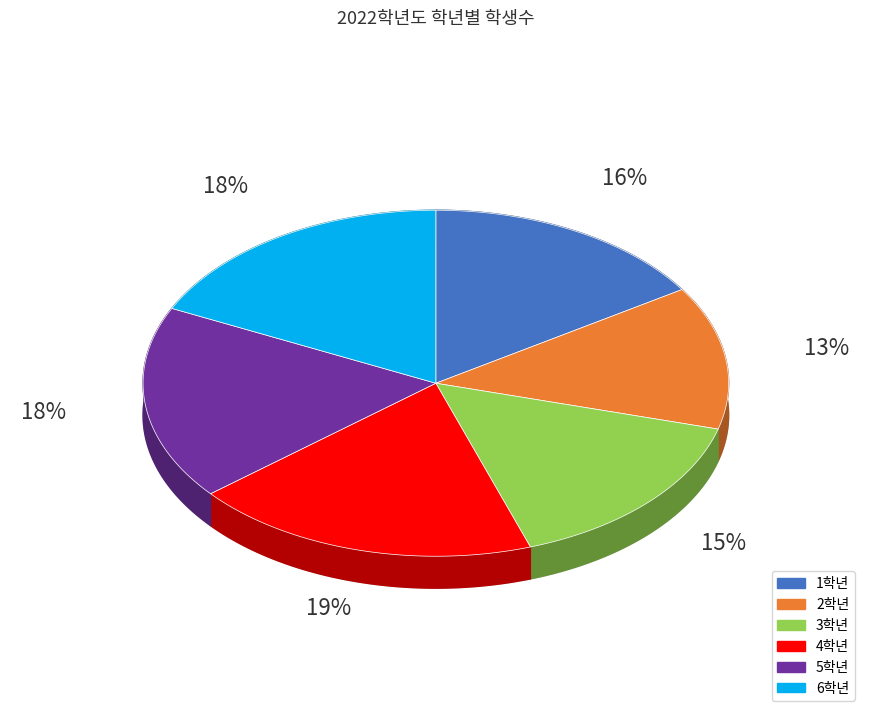

Rank the categories by value from lowest to highest.

2학년, 3학년, 1학년, 6학년, 5학년, 4학년